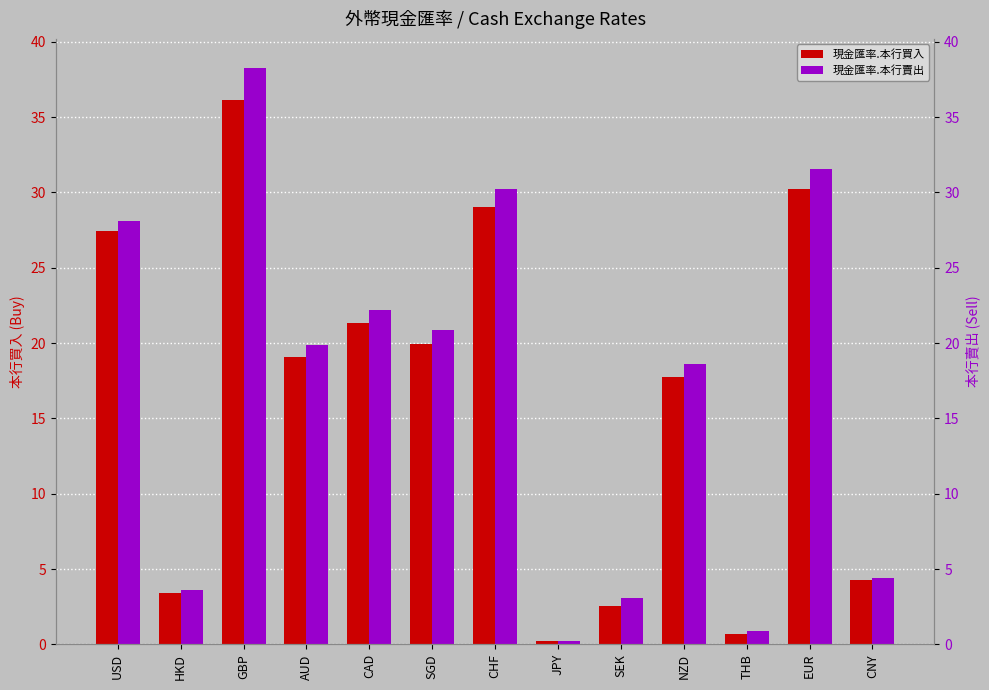

How many distinct data groups are displayed?

2